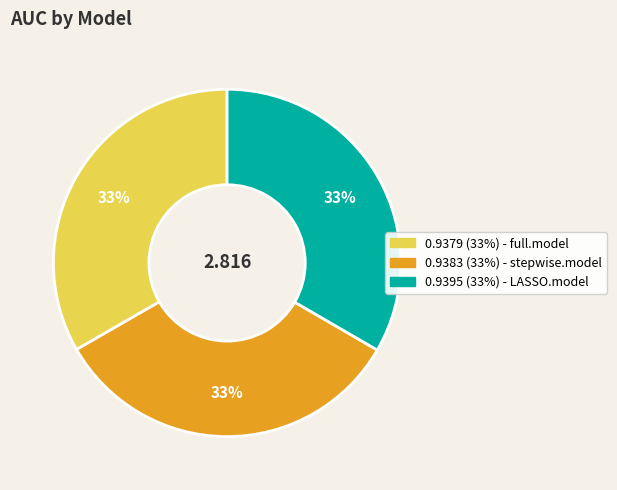

Is there any slice that represents more than half of the pie?

No